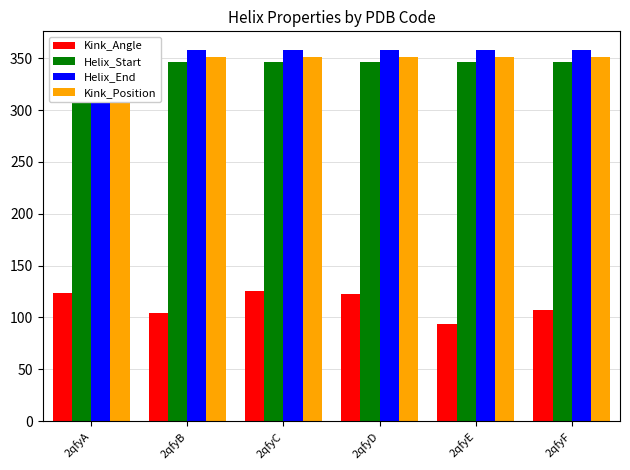

Is the value of Helix_End at 2qfyF greater than the value of Kink_Angle at 2qfyA?

Yes